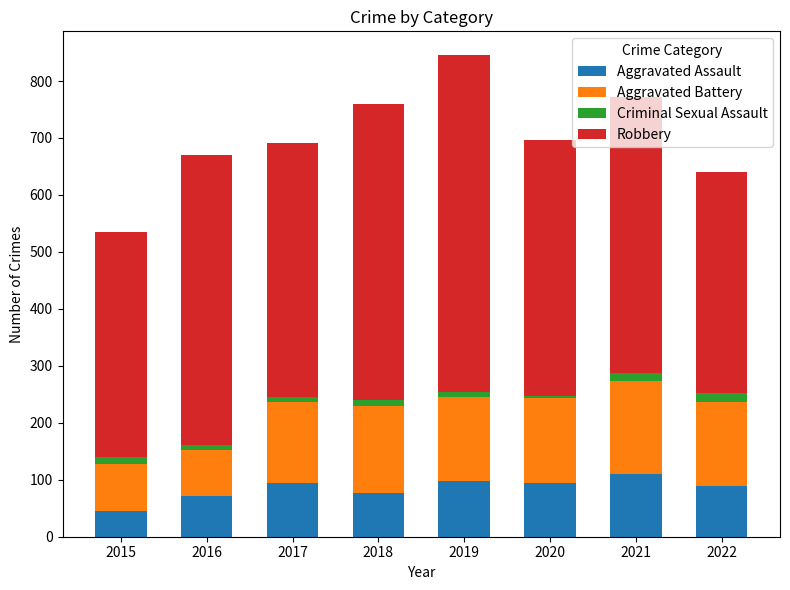

Are the bars horizontal?

No